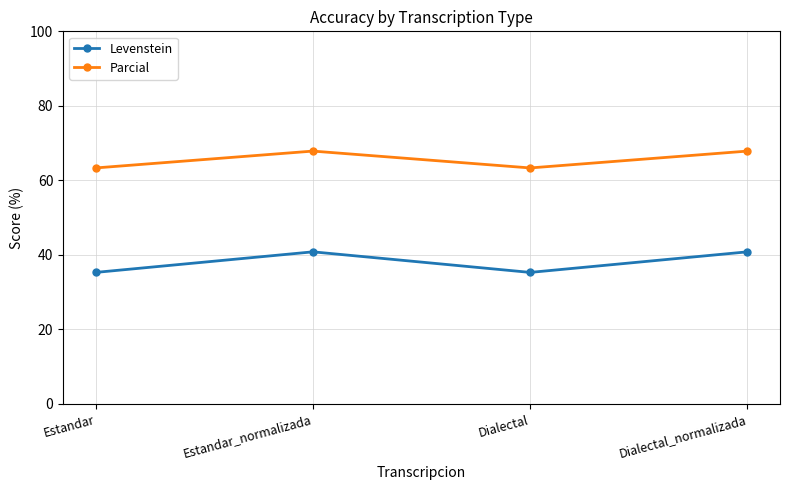

Does the chart have visible grid lines?

Yes